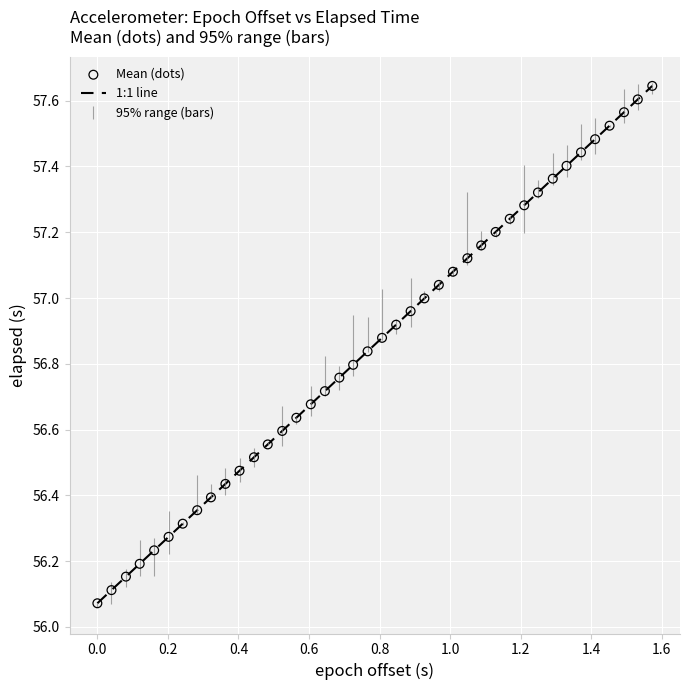

What is the range of X values (max minus min)?

1.6